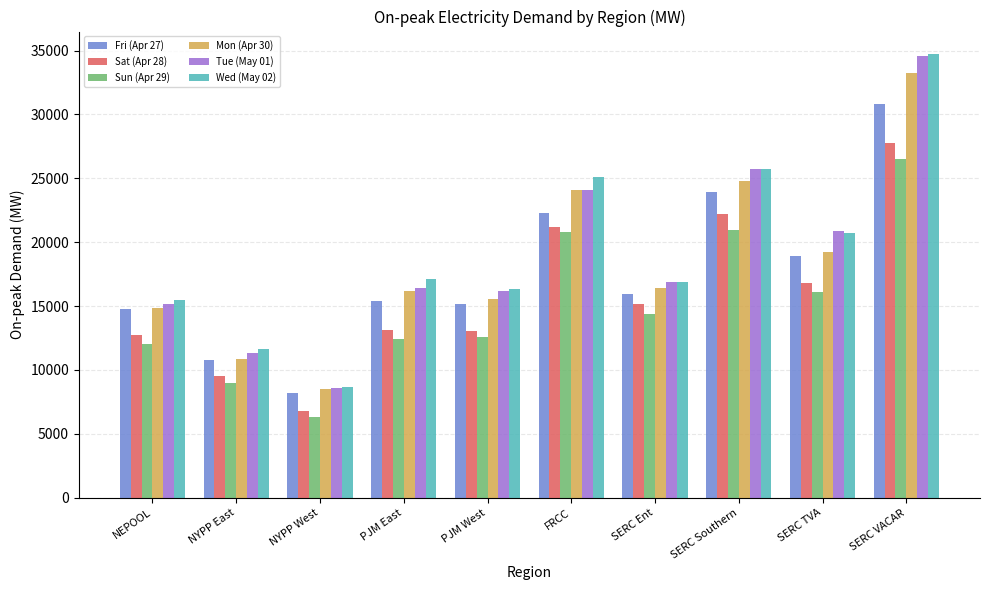

At which category is the sum across all series the highest?

SERC VACAR